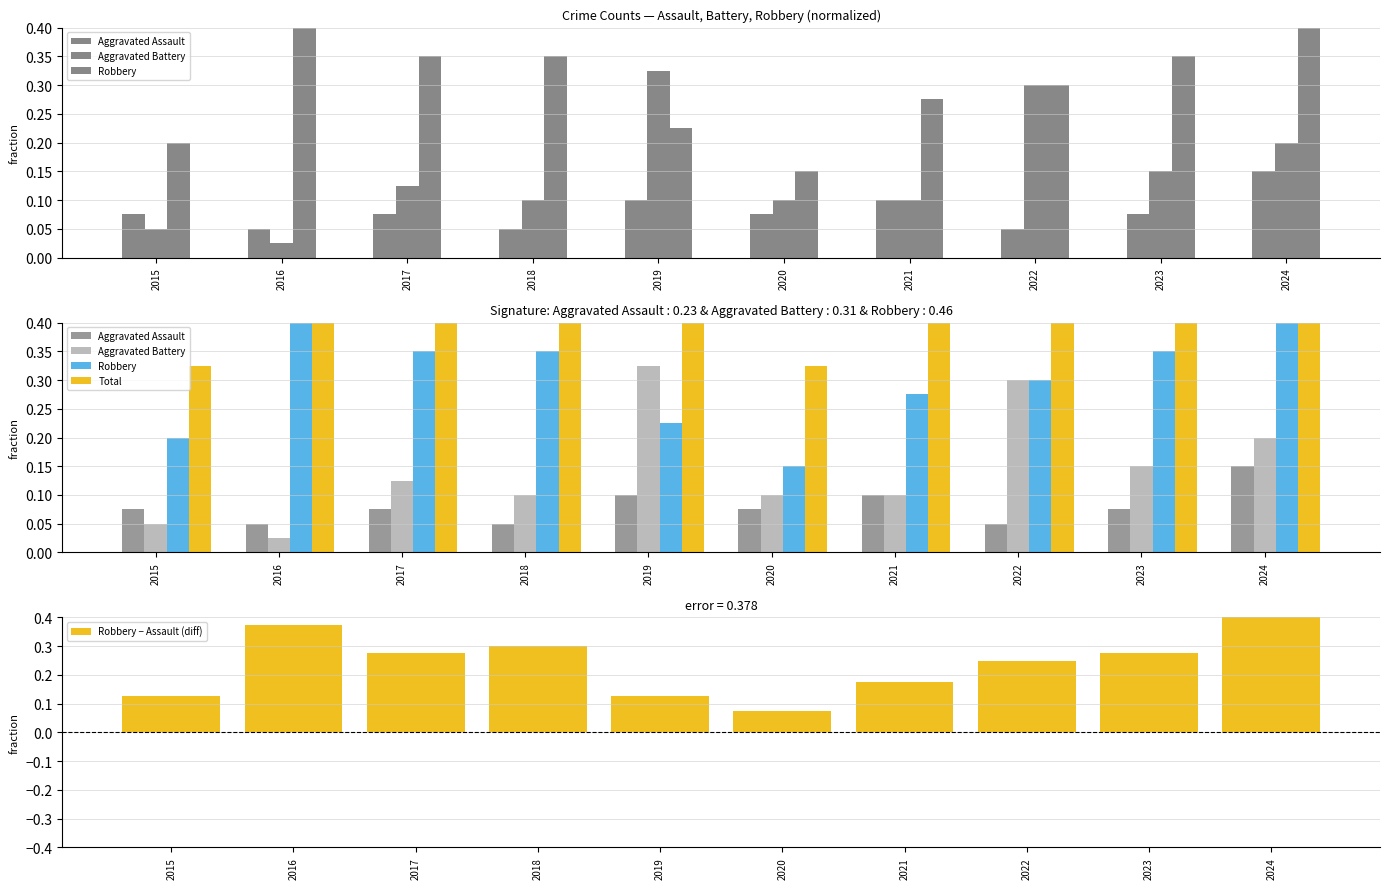

At 2024, list the series in order from smallest to largest.

Aggravated Assault, Aggravated Battery, Robbery − Assault (diff), Robbery, Total